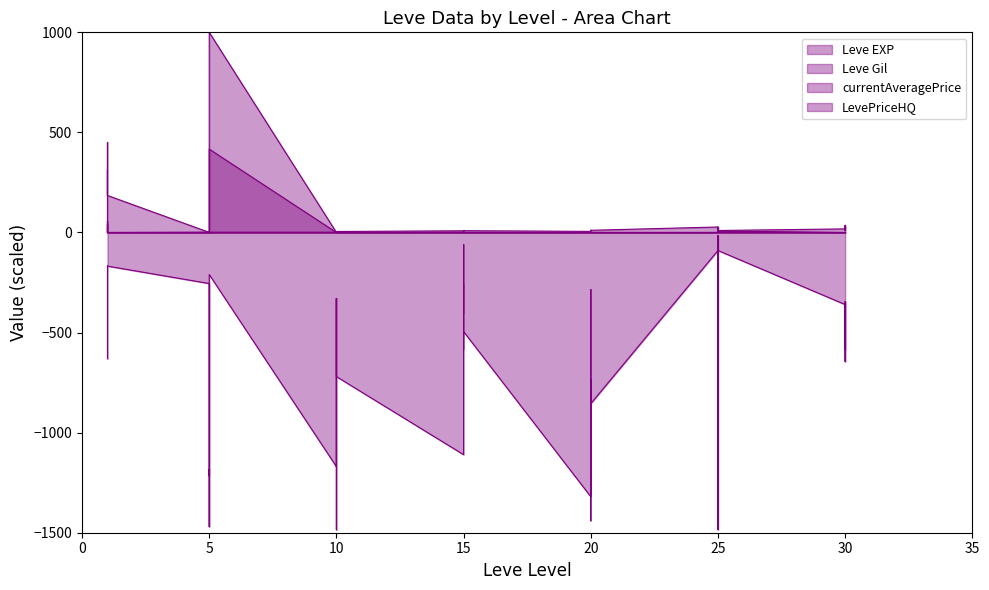

True or false: currentAveragePrice and Leve Gil cross at least once.

False